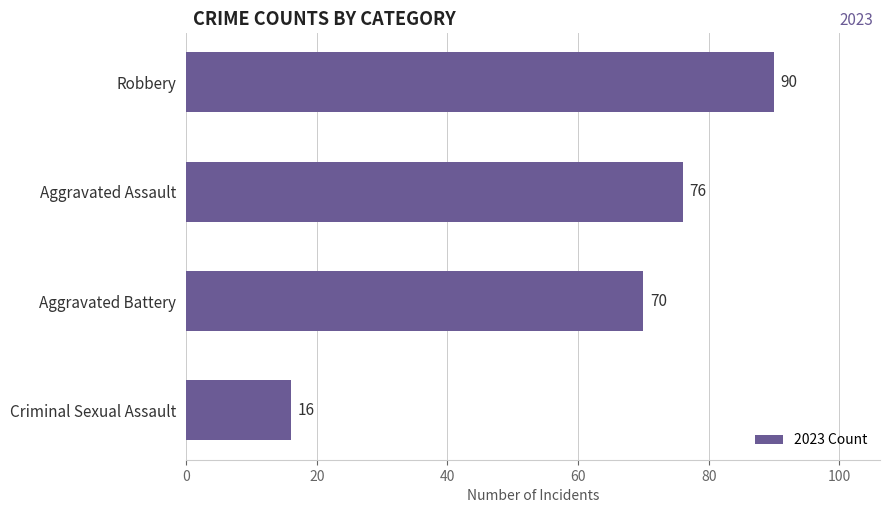

Reading bottom to top, list all the values displayed in this chart.

Criminal Sexual Assault=16	Aggravated Battery=70	Aggravated Assault=76	Robbery=90